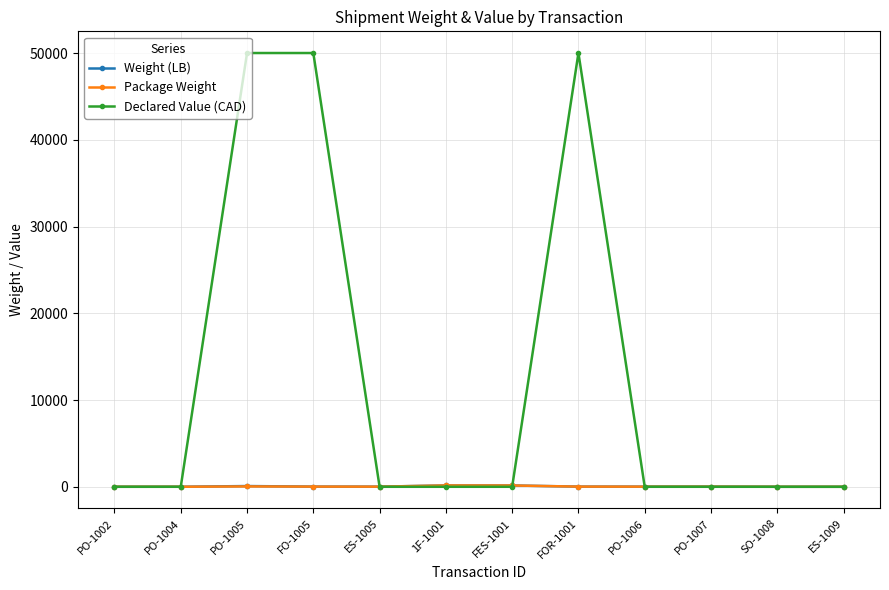

What is the label of the 8th point from the right?

ES-1005